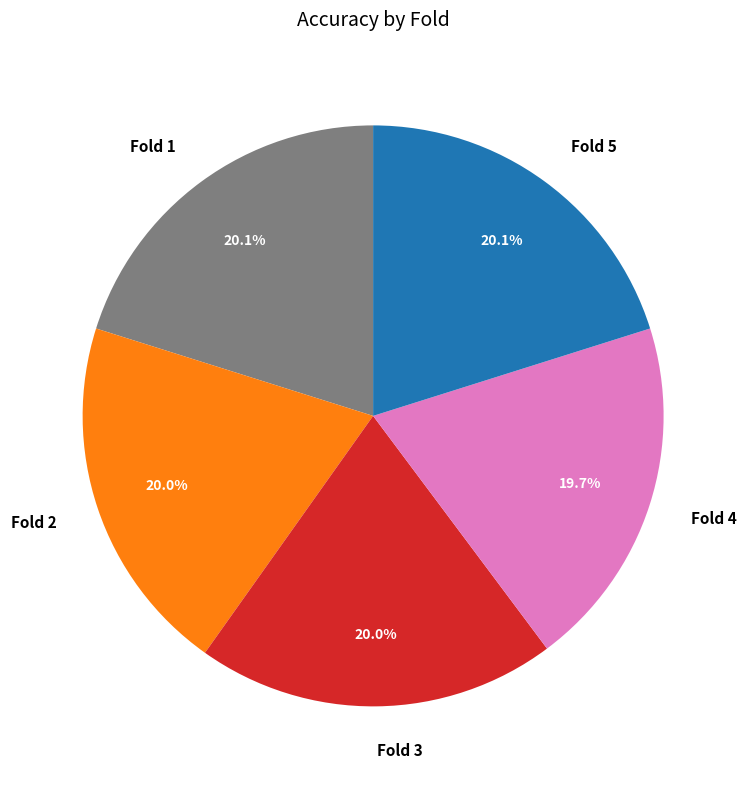

How many segments does this pie chart have?

5